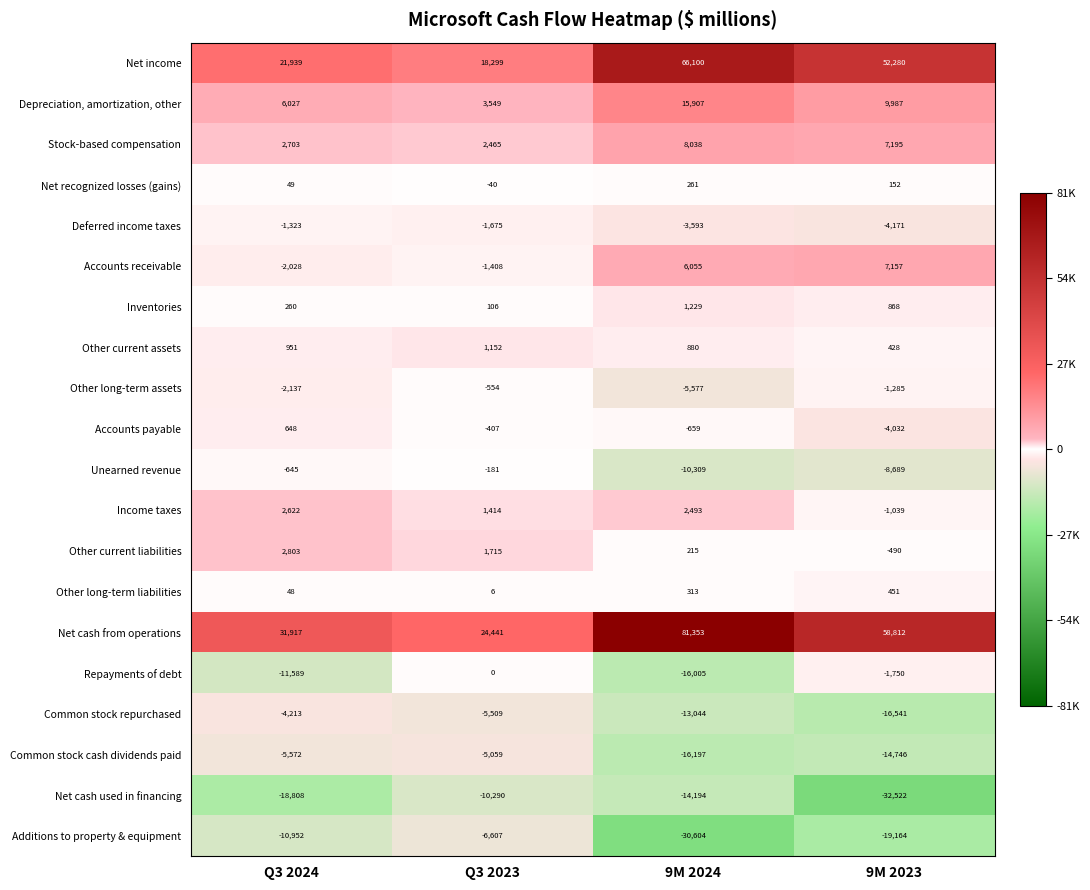

Which series has the largest total across all categories?

Net cash from operations